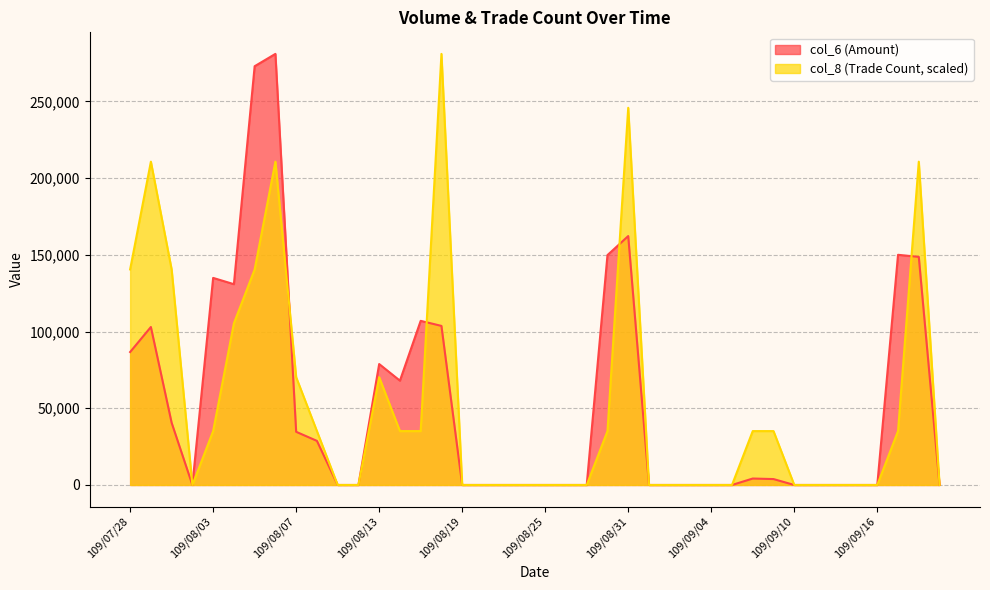

Does the chart have visible grid lines?

Yes